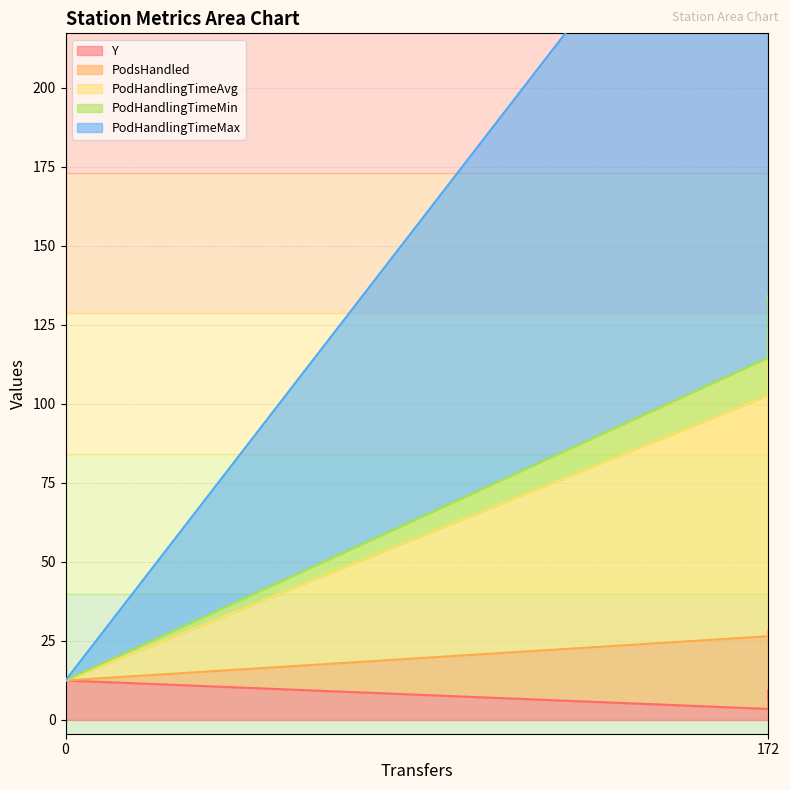

True or false: Y and PodHandlingTimeAvg cross at least once.

False